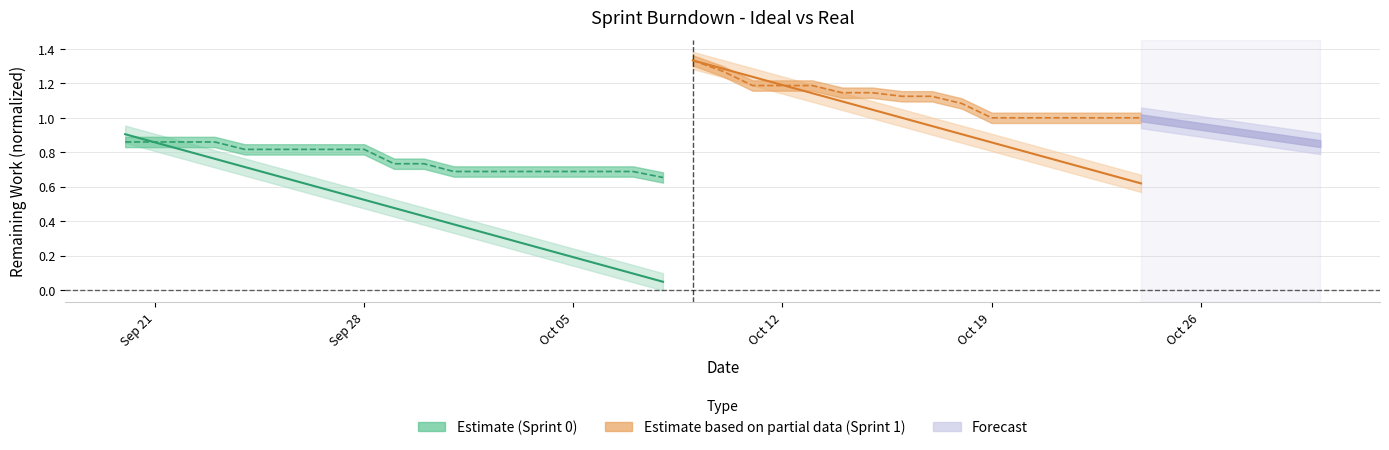

How many lines are shown in the chart?

2